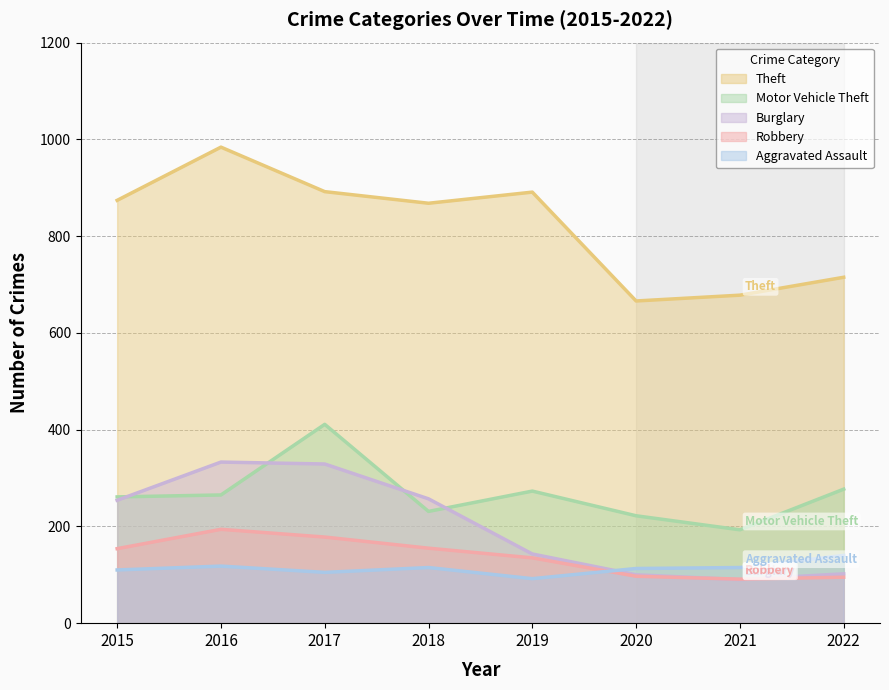

True or false: Robbery and Burglary intersect in this chart.

True